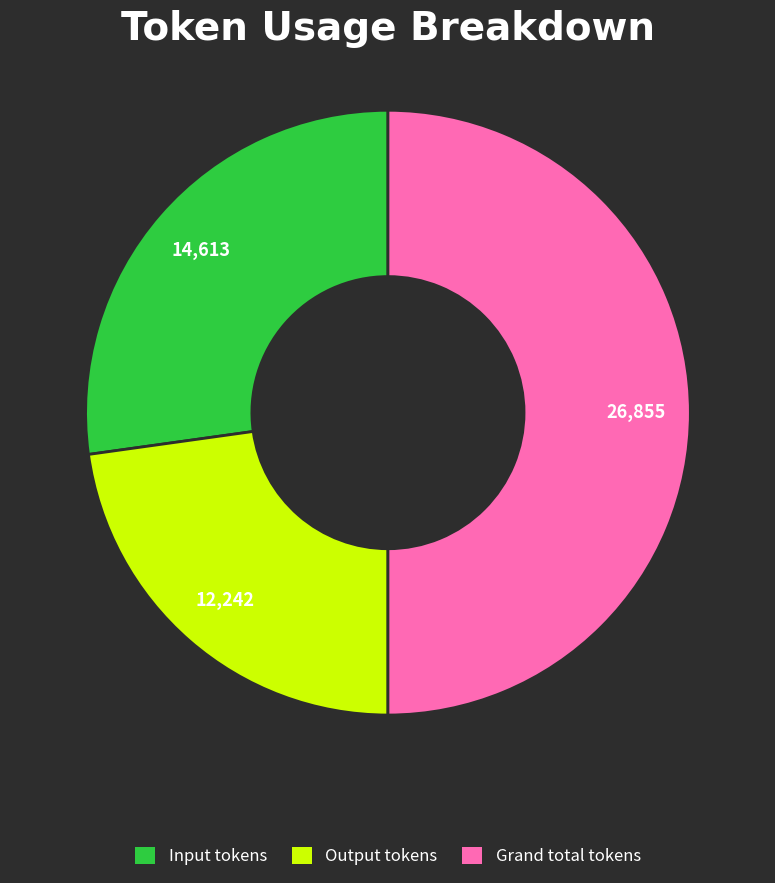

Which slice is the largest?

Grand total tokens